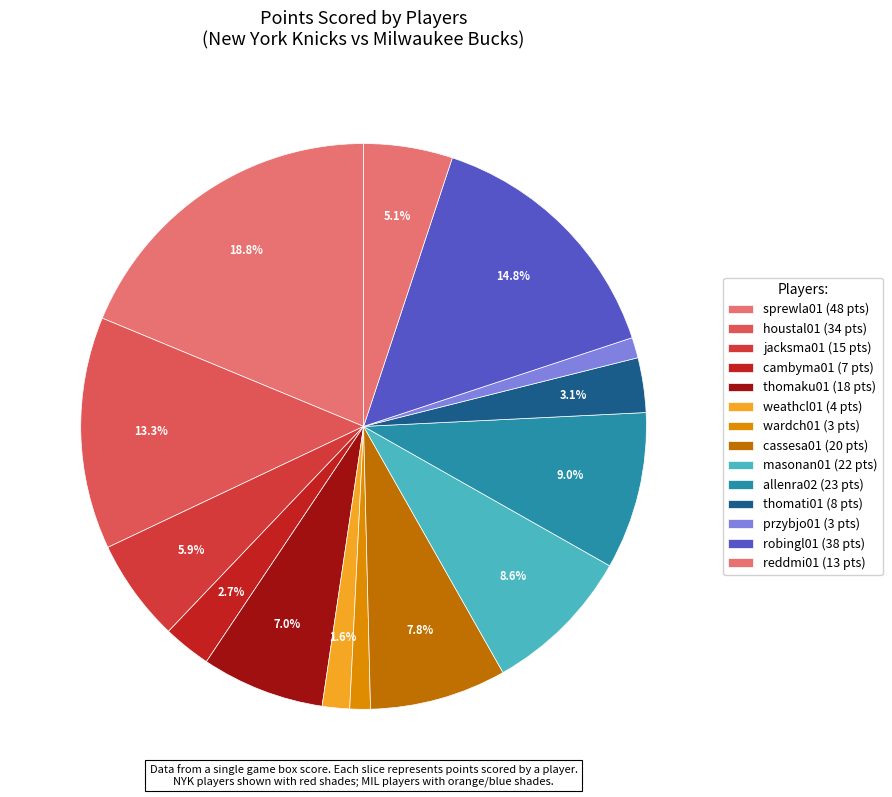

How many slices are in this pie chart?

14